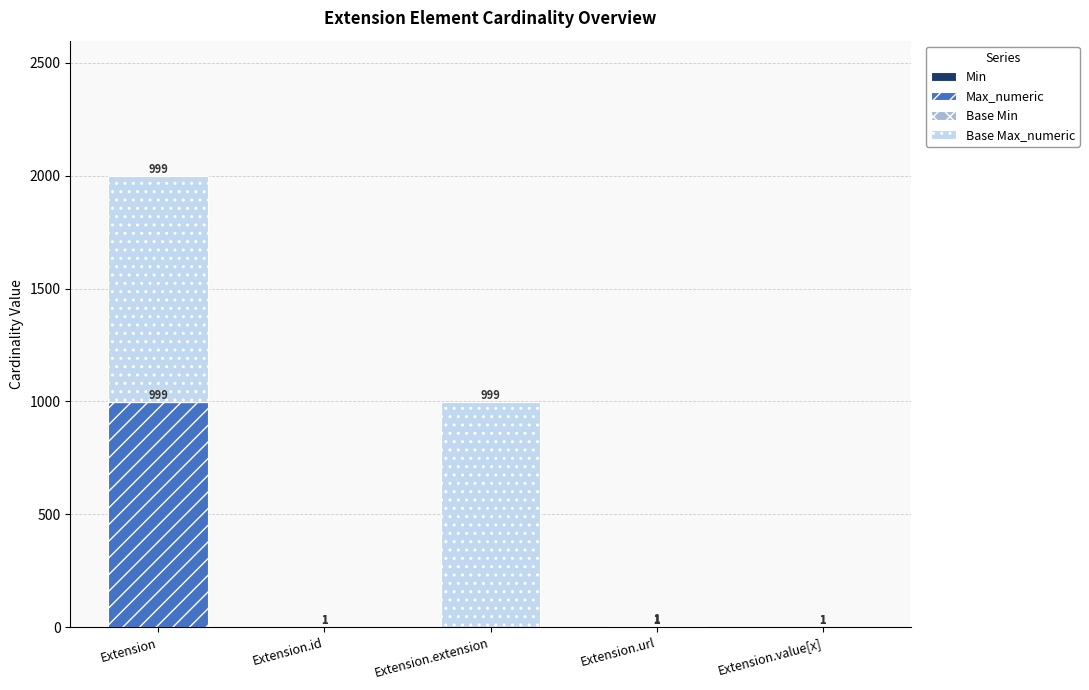

At which category is the sum across all series the highest?

Extension